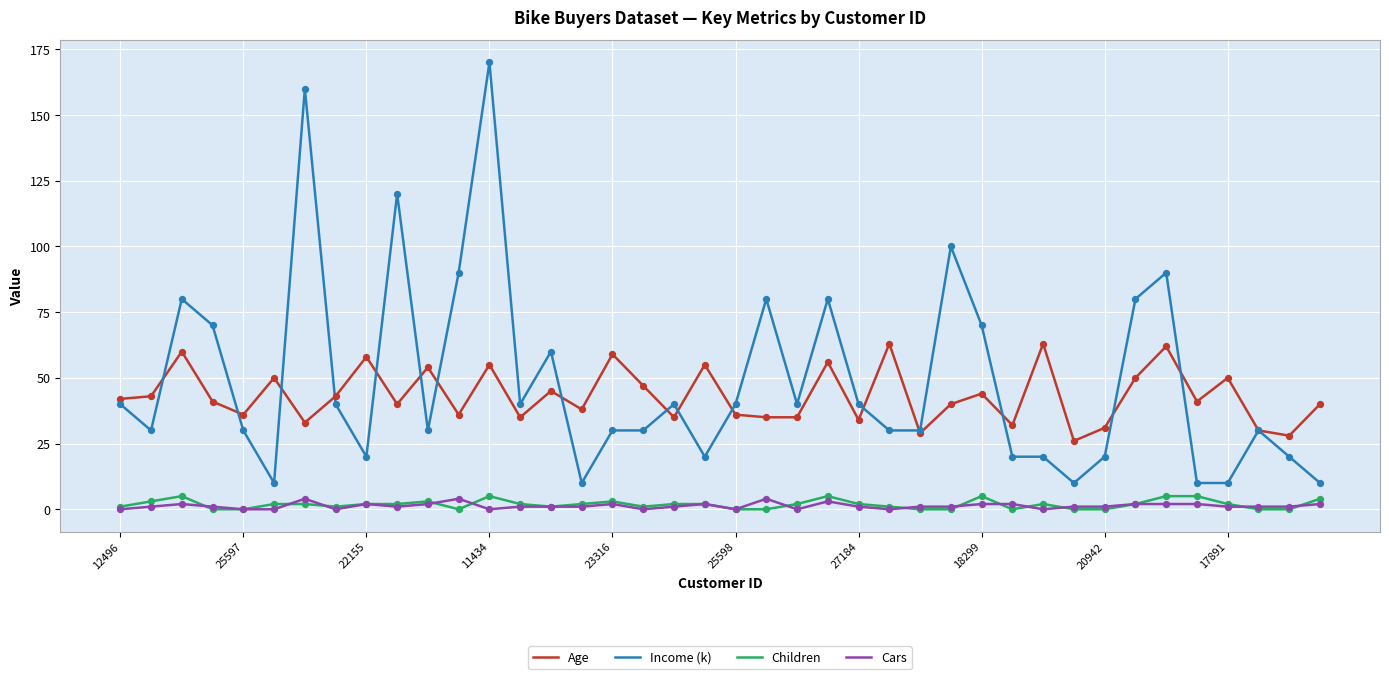

Which series has the largest range (max minus min)?

Income (k)